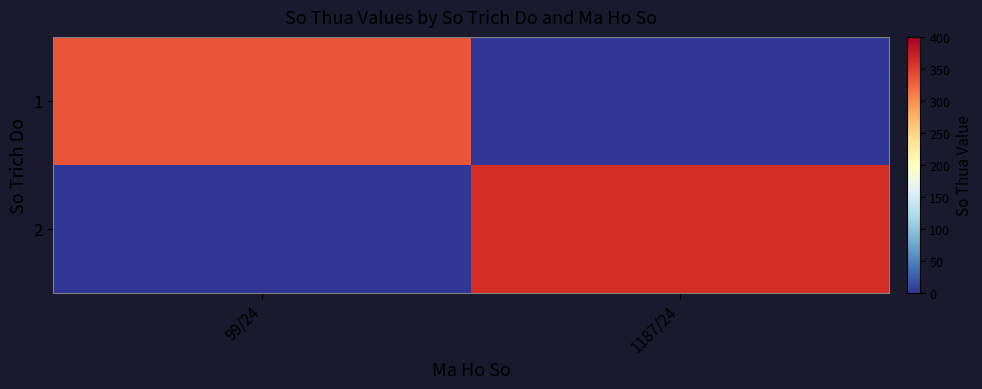

Between 1187/24 and 99/24, which is larger?

99/24